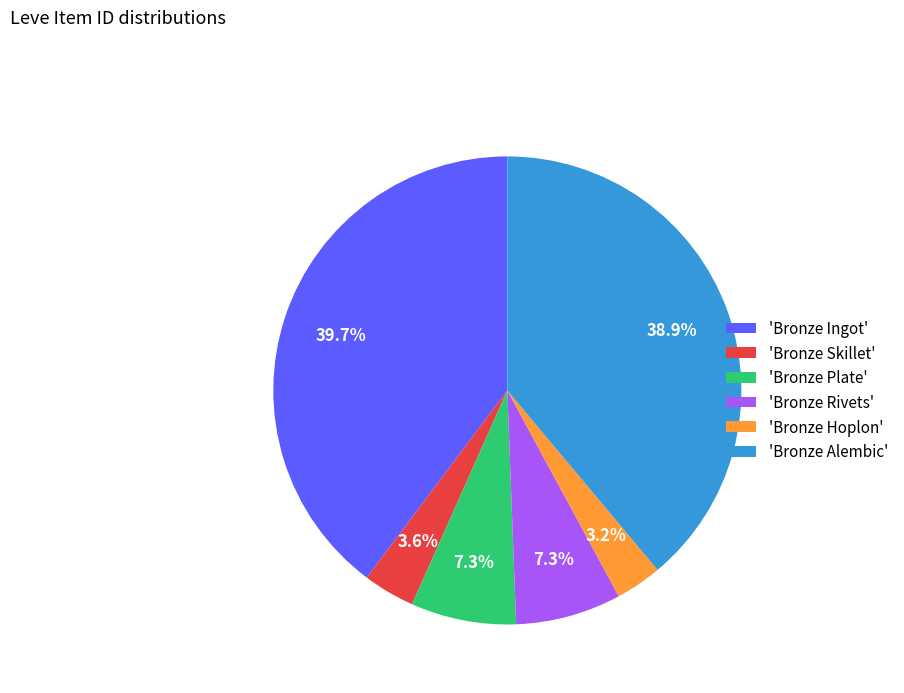

Is there any slice that represents more than half of the pie?

No